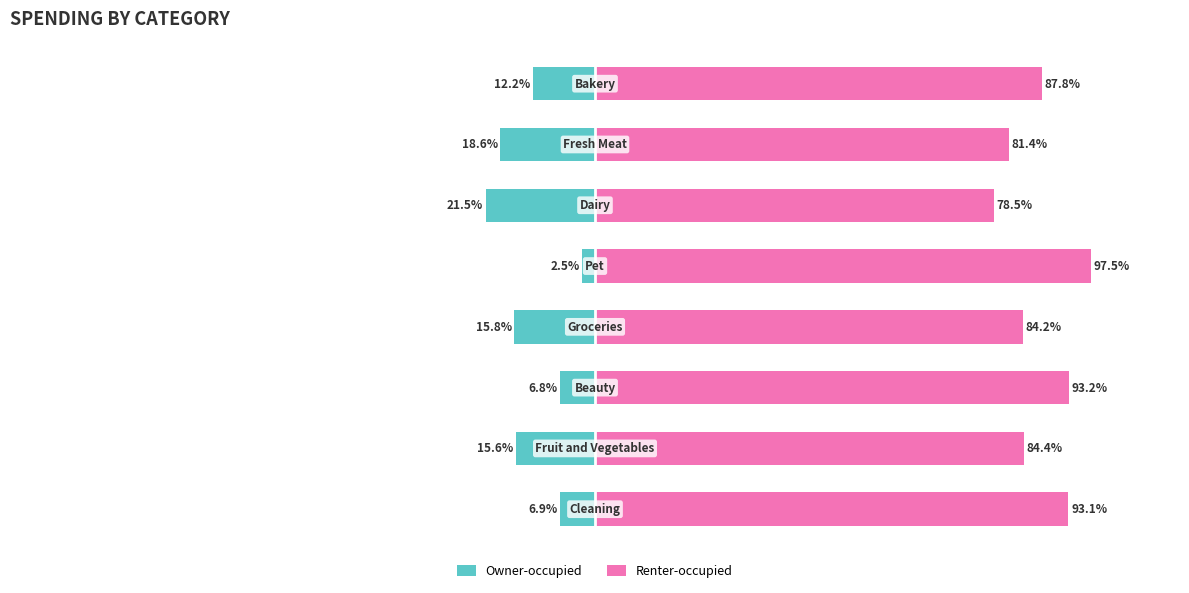

Which series has the largest total across all categories?

Renter-occupied